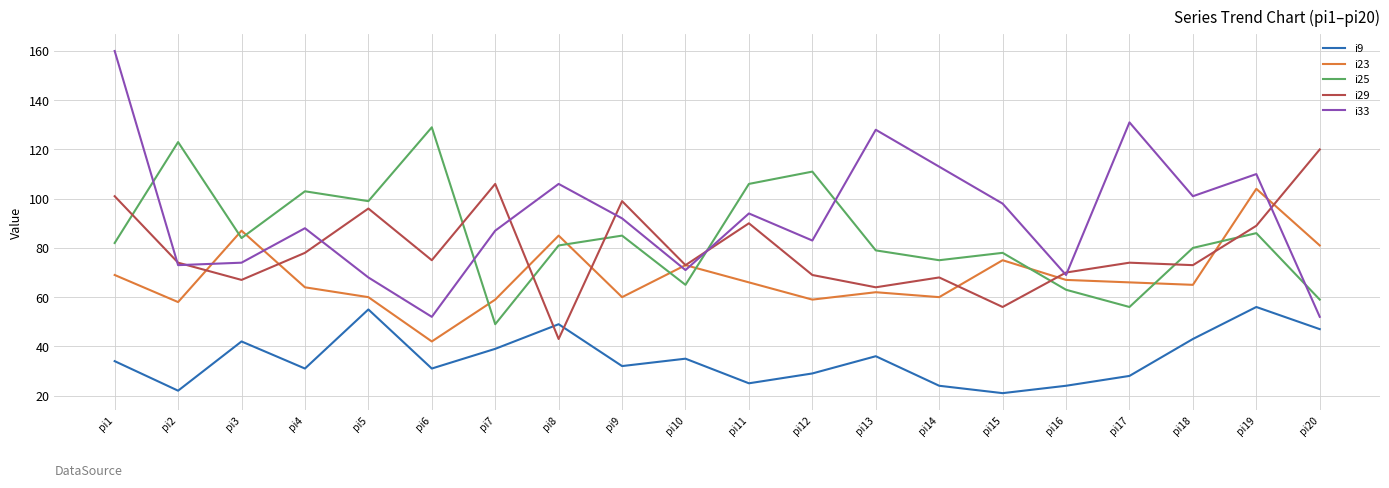

At which label does i33 reach its peak?

pi1